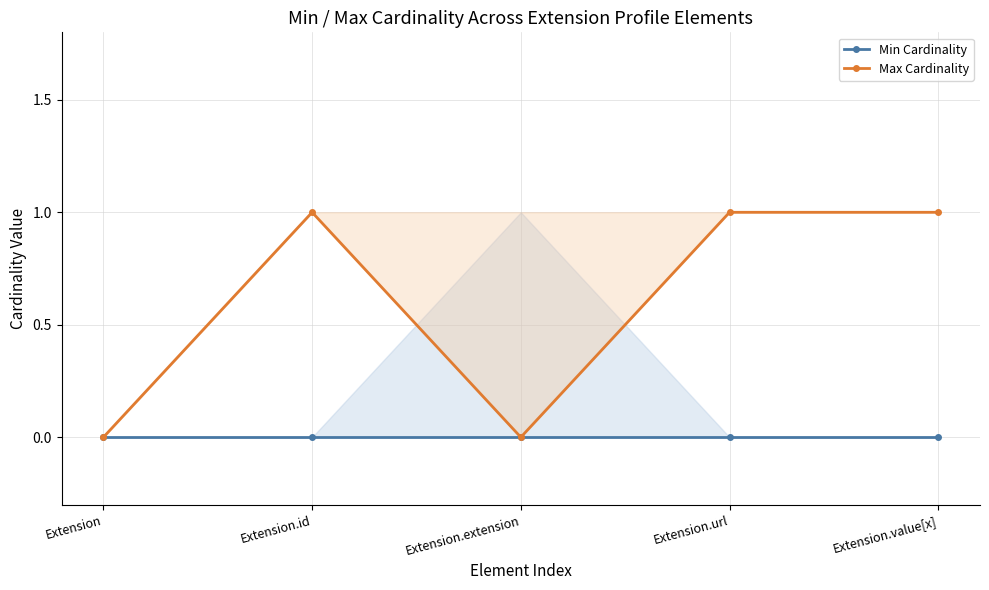

Which series has the largest range (max minus min)?

Max Cardinality